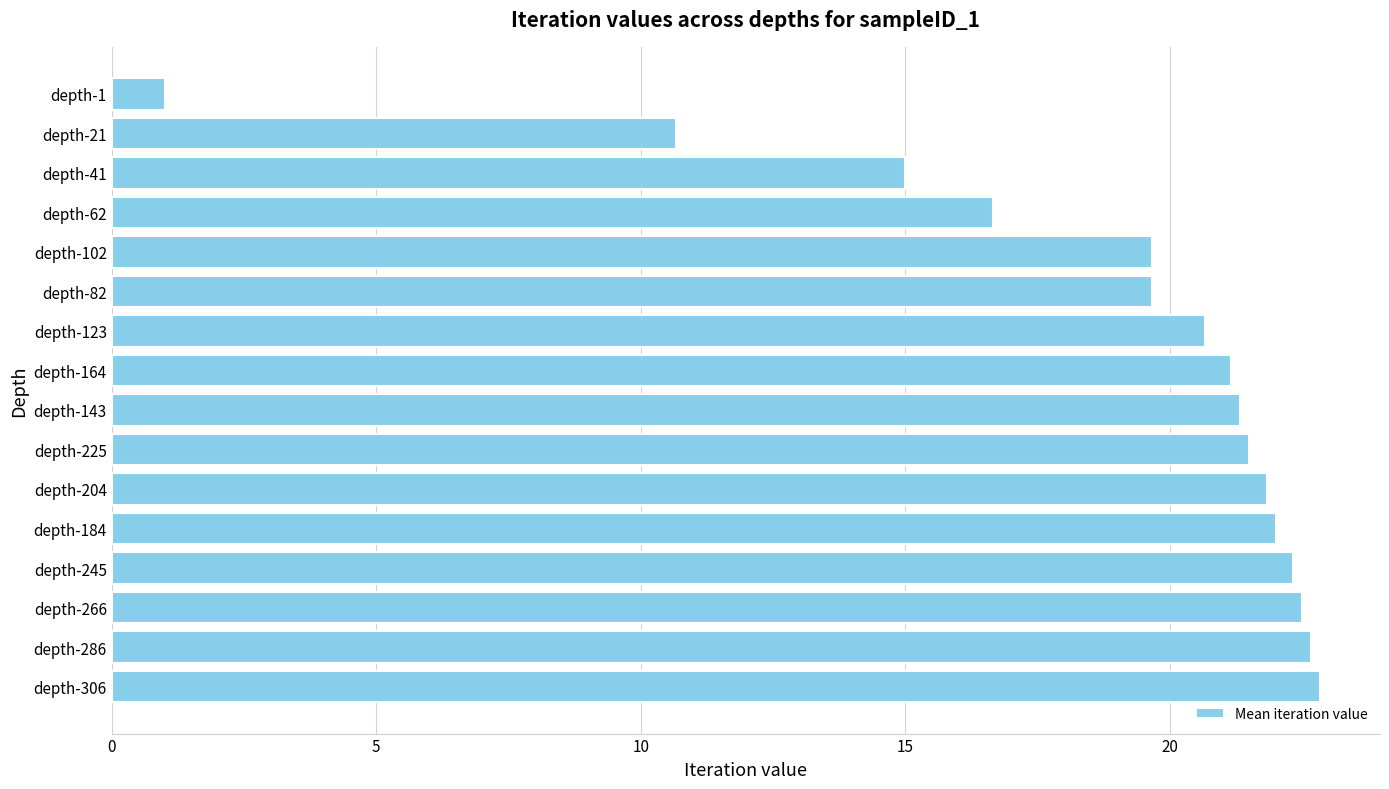

True or false: the data shows 22.3 at depth-245.

True